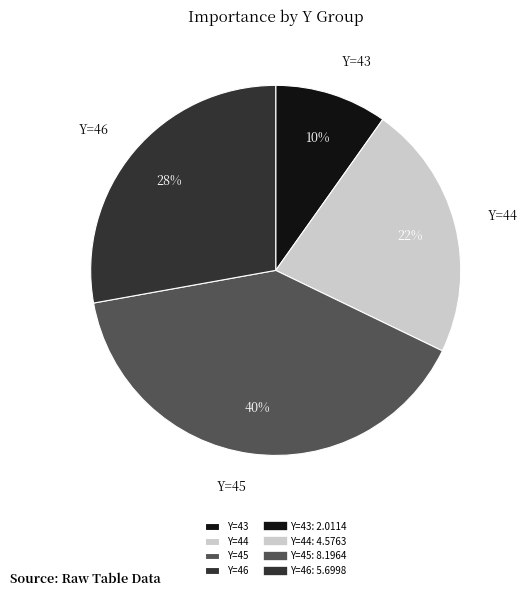

To the nearest percent, what portion does Y=43 represent?

10%